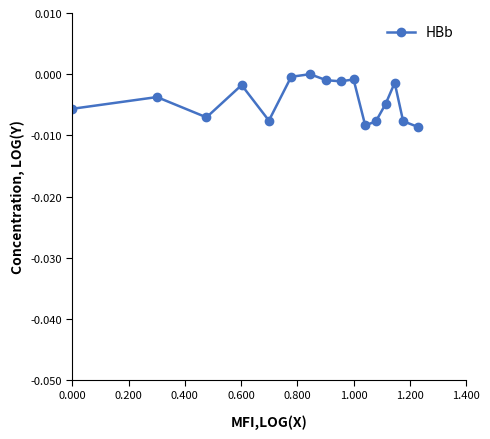

Is this an area chart (filled region under the line)?

No